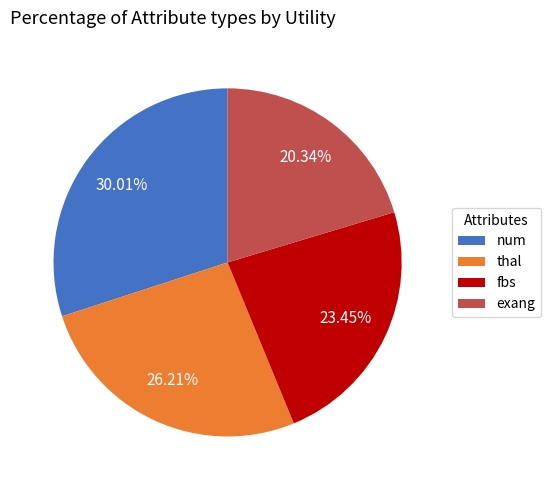

How many slices are in this pie chart?

4